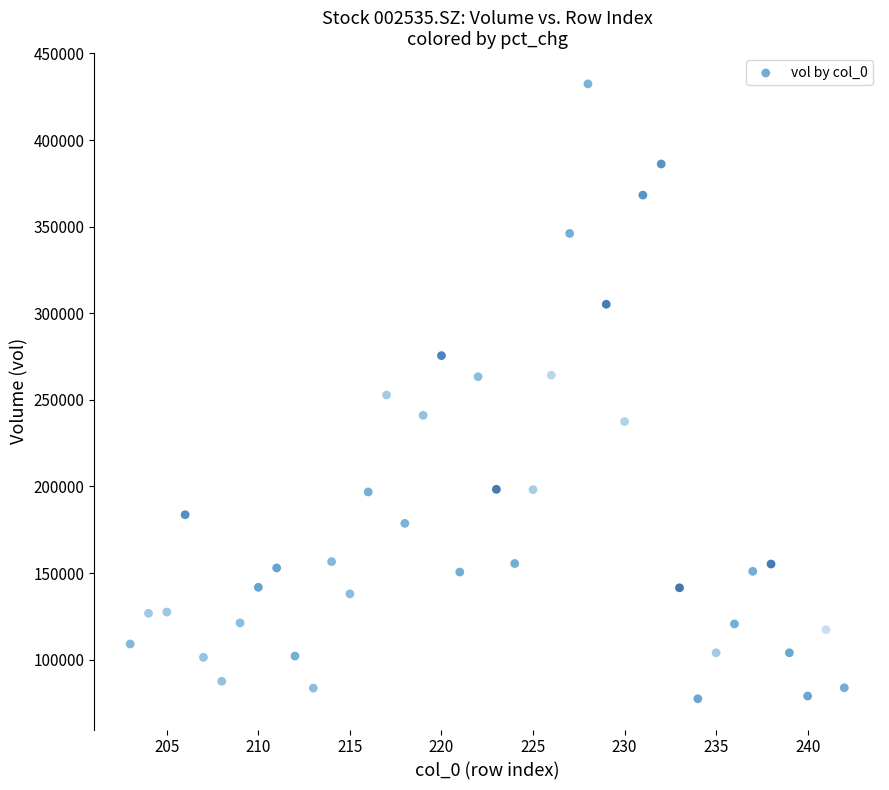

What is the range of Y values (max minus min)?

354967.3